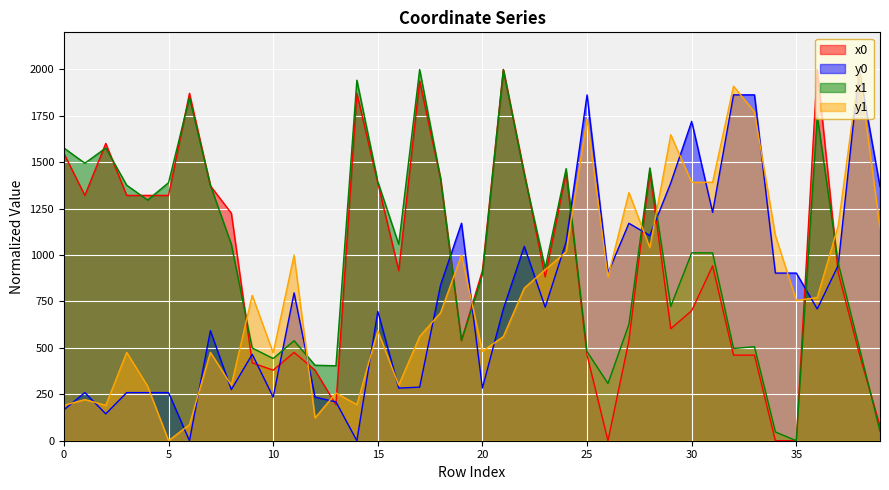

Is it true that x1 equals 258.4 at 25?

False